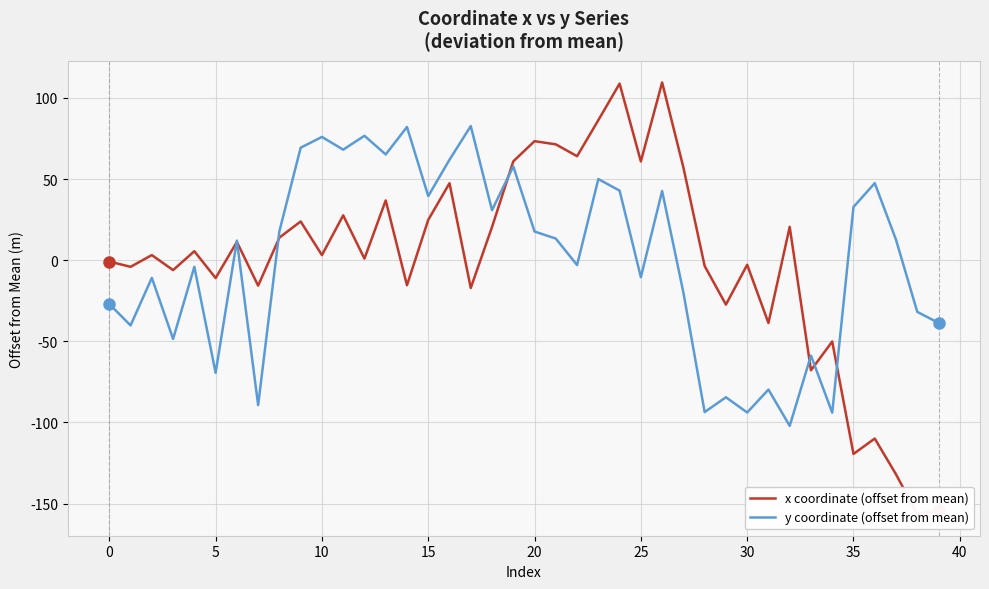

How many positive values does the y coordinate (offset from mean) series have?

21